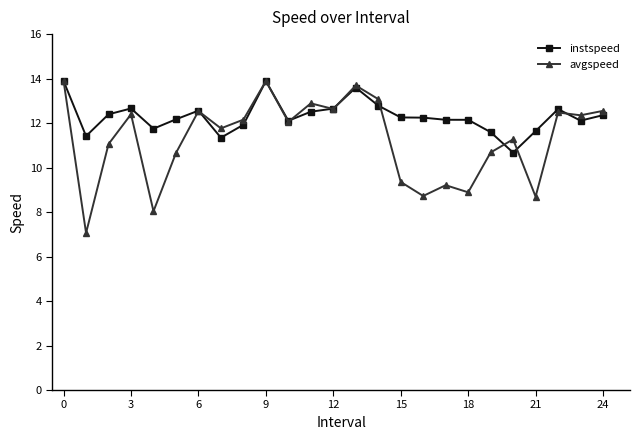

What is the value of the avgspeed point at the 9th from the left?

12.2